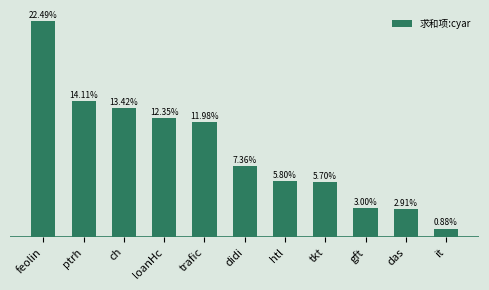

What position from the right is ch?

9